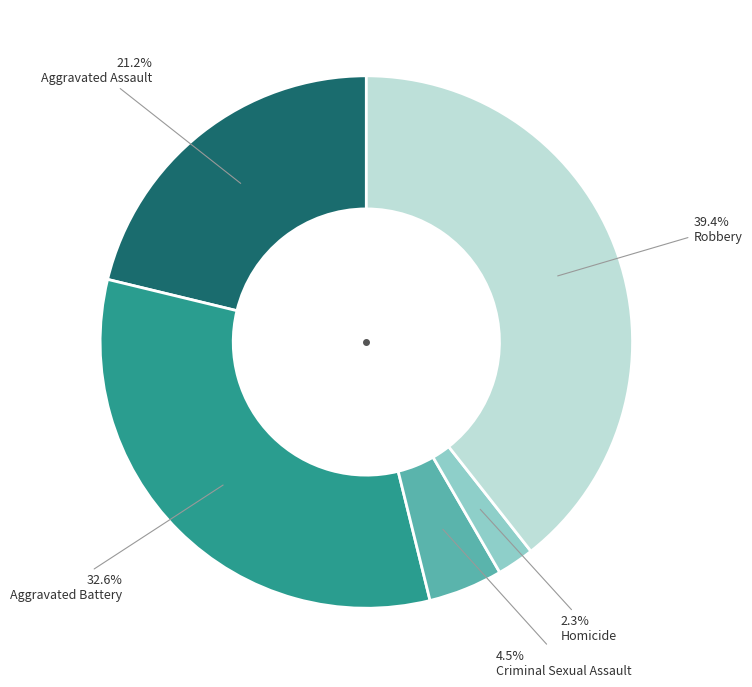

Does any single category account for the majority?

No